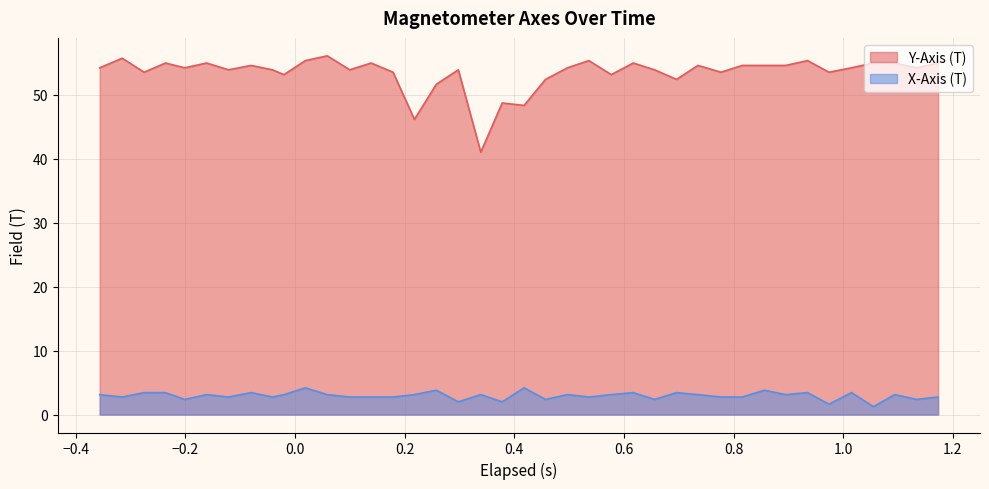

Reading left to right, transcribe all the data shown in this chart.

Y-Axis (T): 54.2	55.7	53.5	55.0	54.2	55.0	53.9	54.6	53.9	53.1	55.3	56.1	53.9	55.0	53.5	46.1	51.6	53.9	41.0	48.7	48.3	52.4	54.2	55.3	53.1	55.0	53.9	52.4	54.6	53.5	54.6	54.6	54.6	55.3	53.5	54.2	55.0	55.0	54.2	55.0
X-Axis (T): 3.1	2.7	3.4	3.4	2.4	3.1	2.7	3.4	2.7	3.1	4.2	3.1	2.7	2.7	2.7	3.1	3.8	2.0	3.1	2.0	4.2	2.4	3.1	2.7	3.1	3.4	2.4	3.4	3.1	2.7	2.7	3.8	3.1	3.4	1.6	3.4	1.2	3.1	2.4	2.7